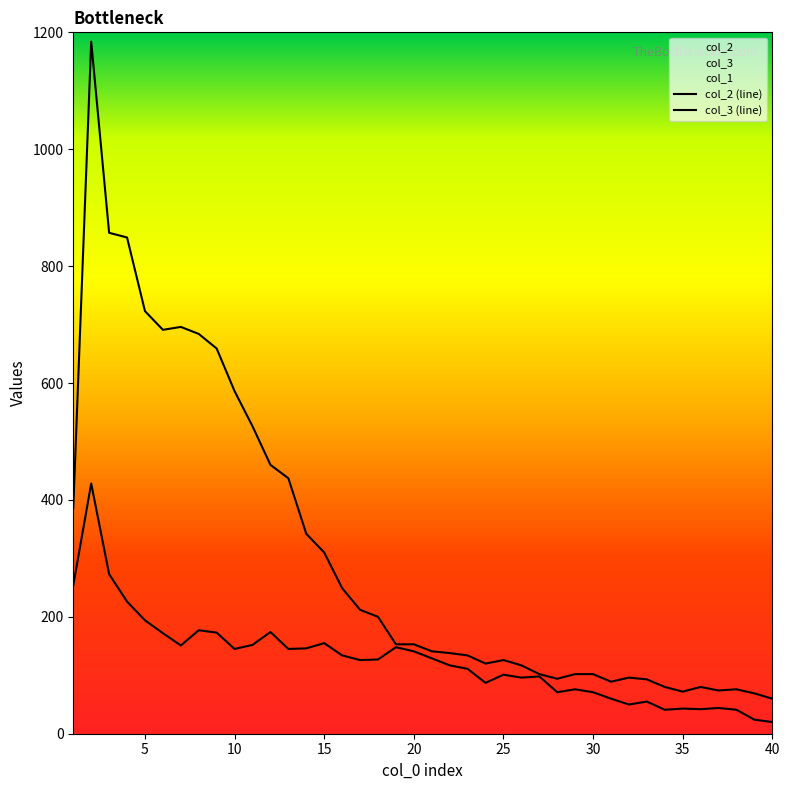

Does the chart display data point markers on the line(s)?

No